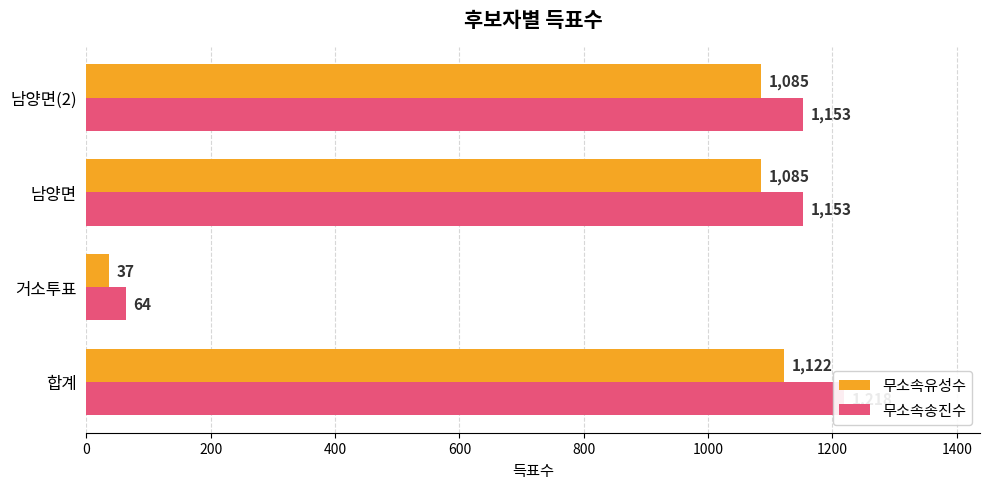

Is the value of 무소속유성수 at 거소투표 greater than the value of 무소속송진수 at 합계?

No